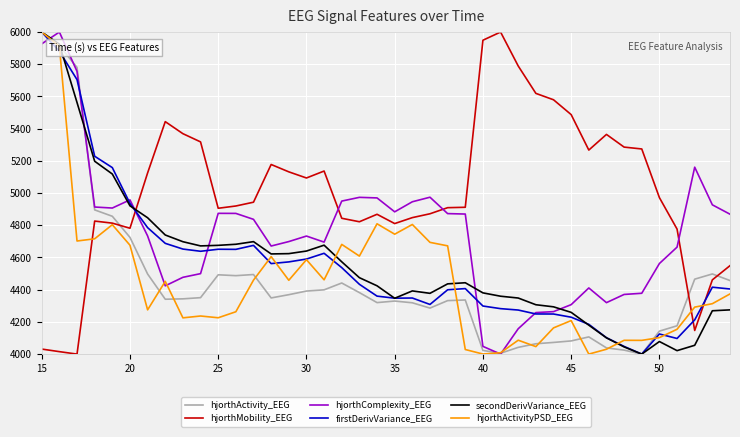

True or false: secondDerivVariance_EEG and hjorthMobility_EEG cross at least once.

True